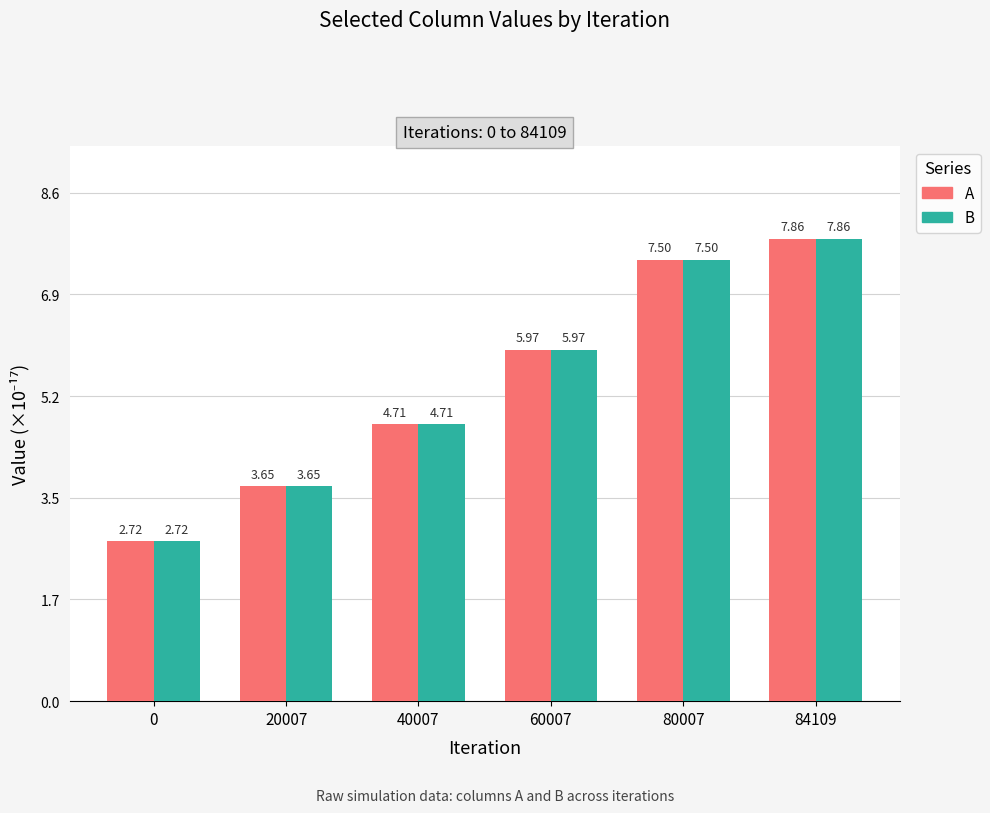

How many values in the A series exceed 5?

3